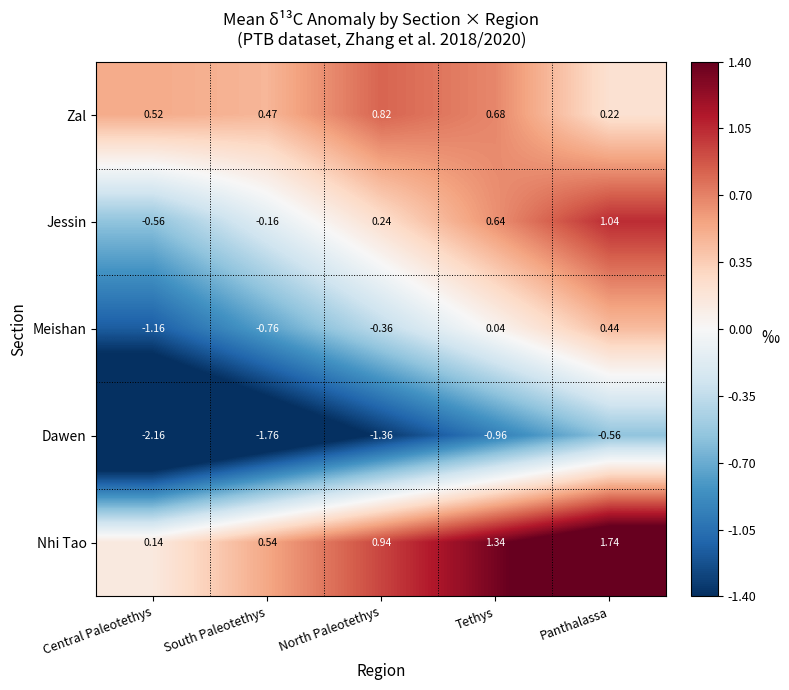

List the series in order of their peak value, highest first.

Nhi Tao, Jessin, Zal, Meishan, Dawen